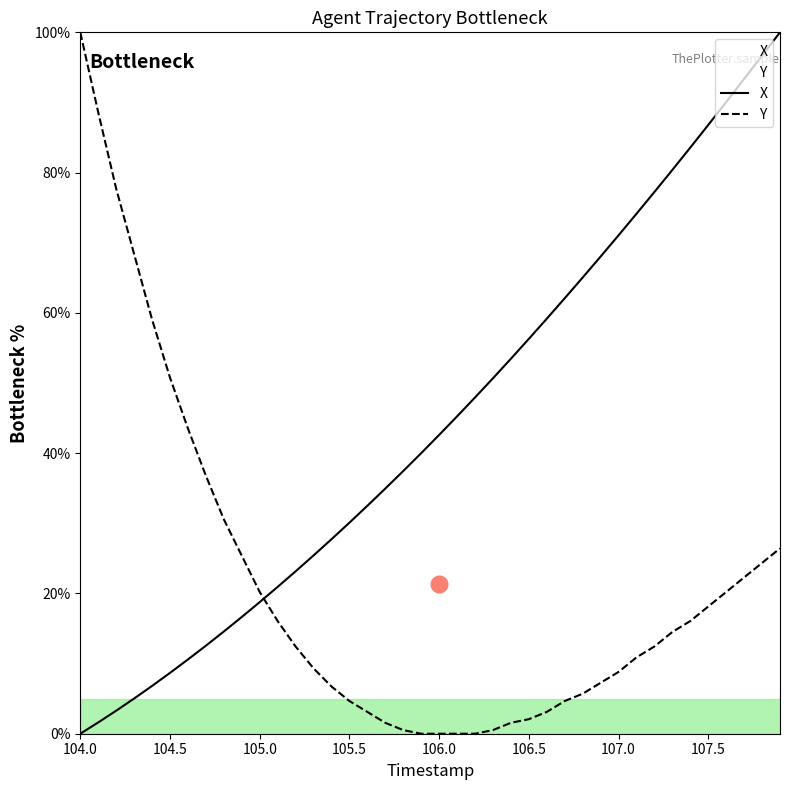

How many lines are shown in the chart?

2